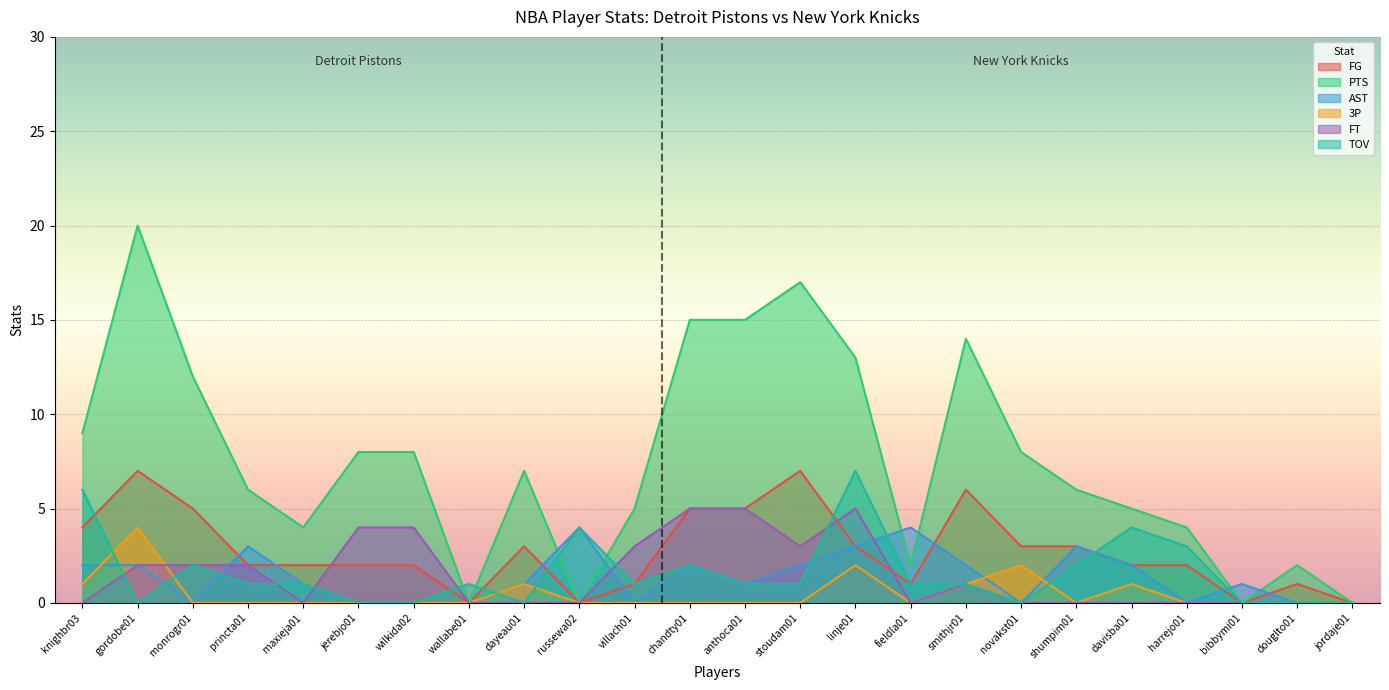

Count the number of data series in this chart.

6